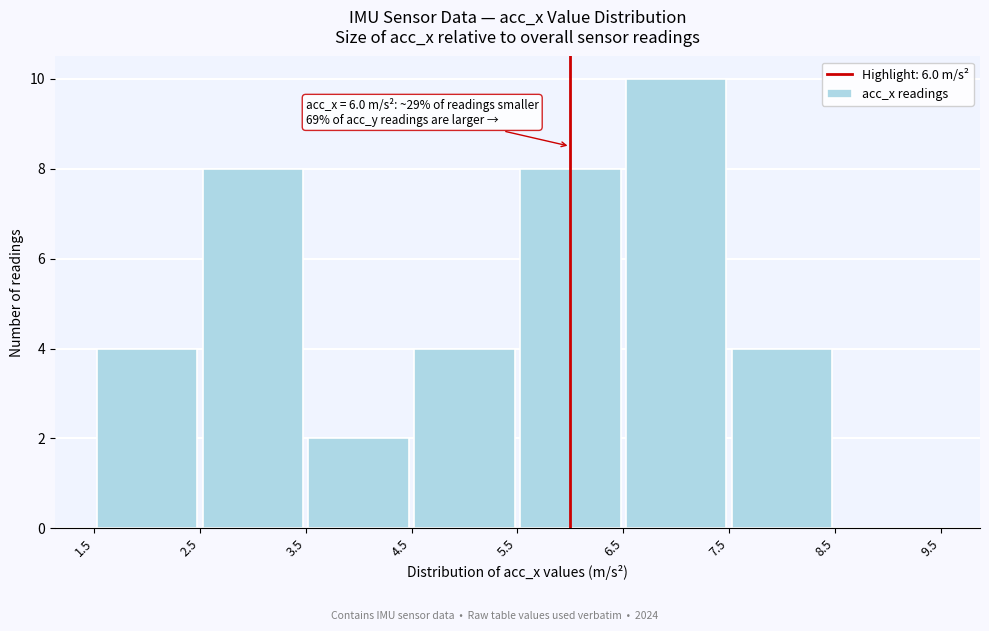

Over which range of the x-axis is the bar tallest?

6.5 to 7.5